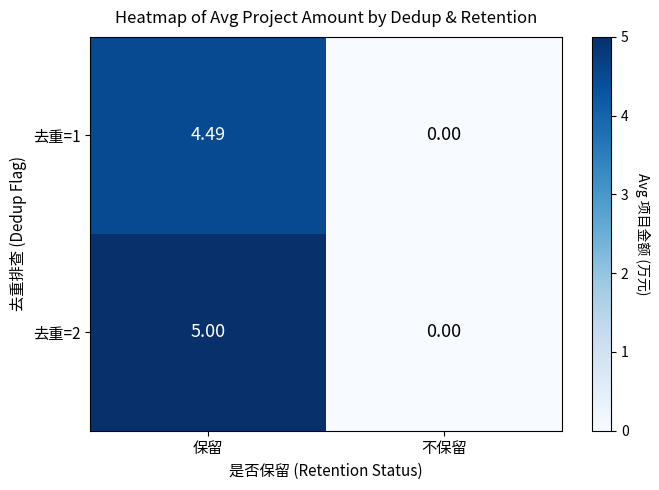

How many values in 去重=1 are above zero?

1